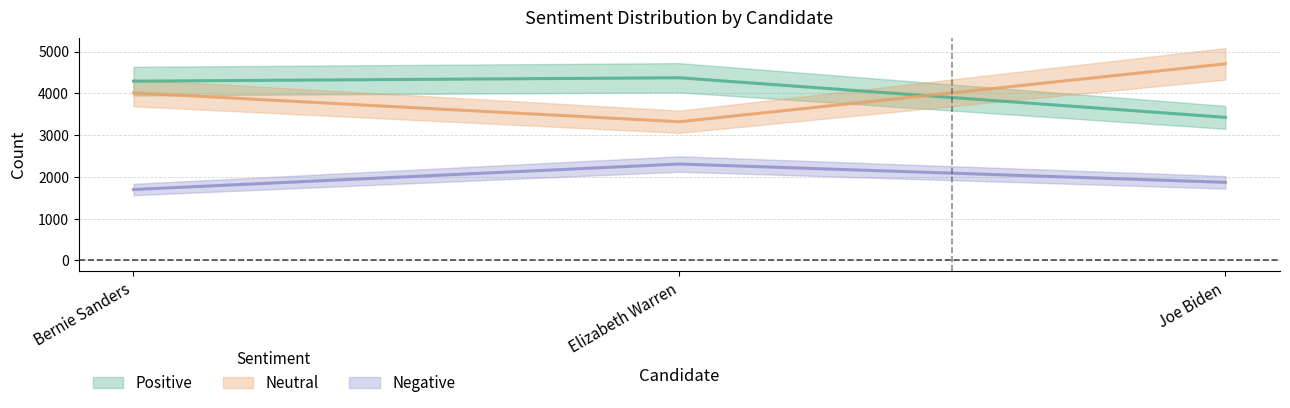

Is the value of Negative at Elizabeth Warren greater than the value of Positive at Bernie Sanders?

No